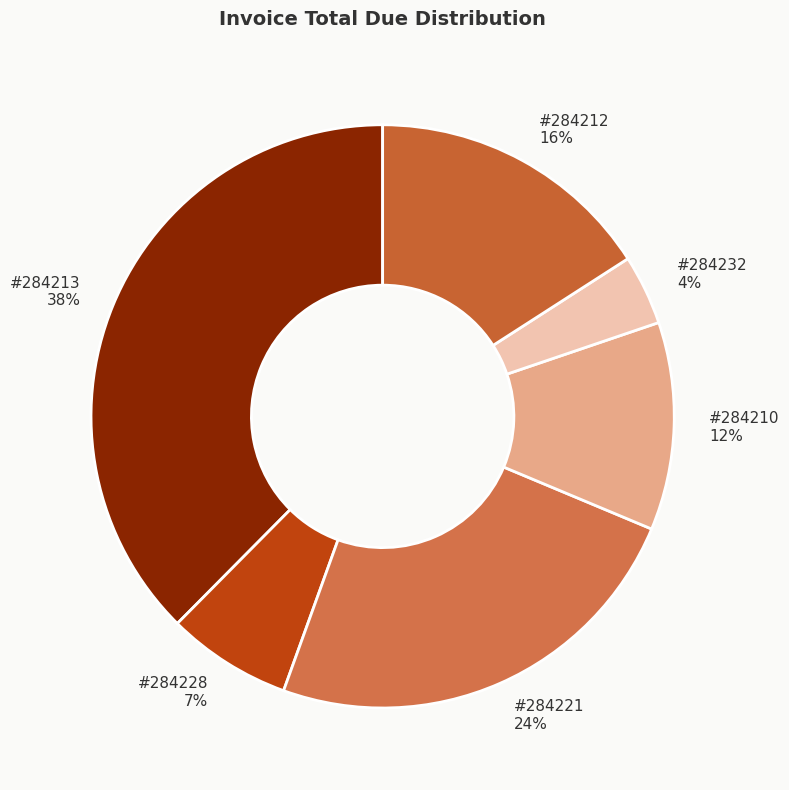

Is there a majority slice in this chart?

No